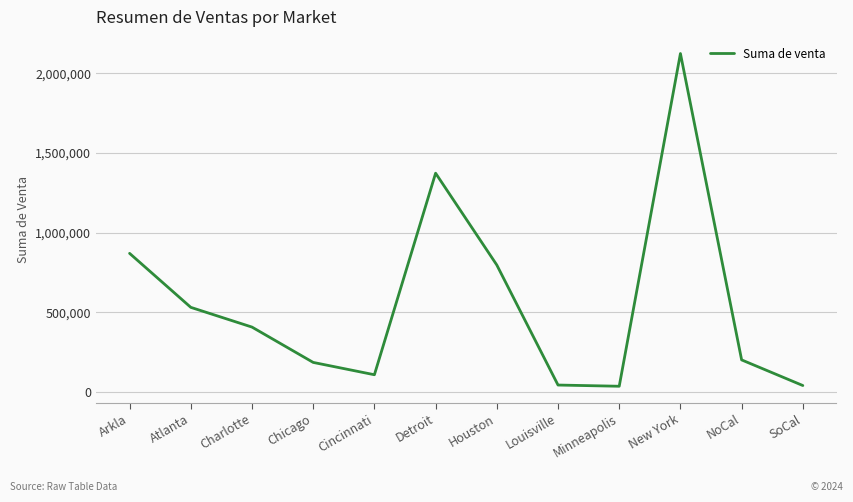

How many values are below 406326?

6